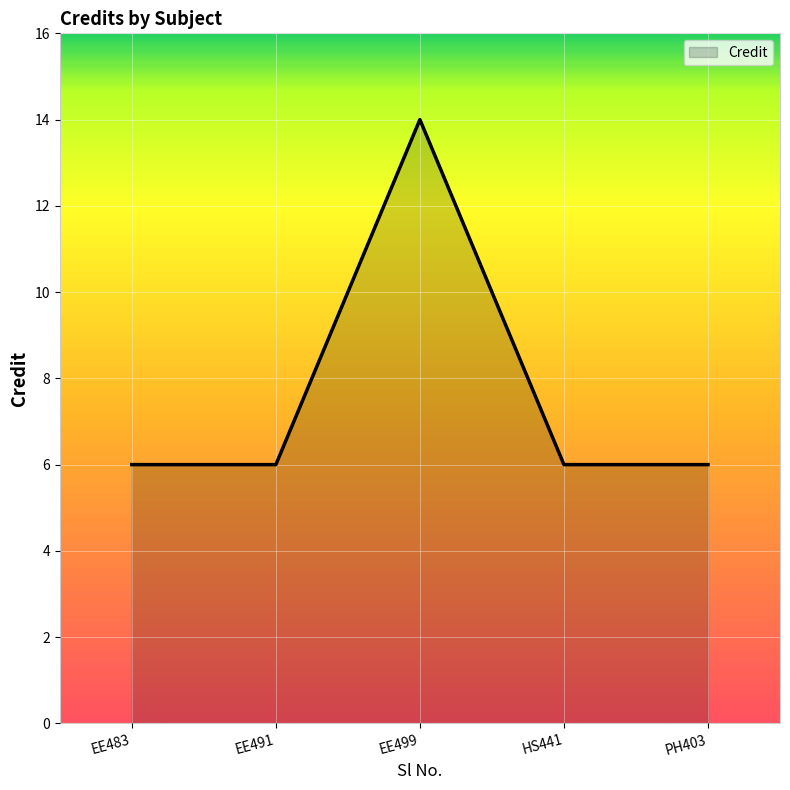

Which category has the highest value across all series?

EE499